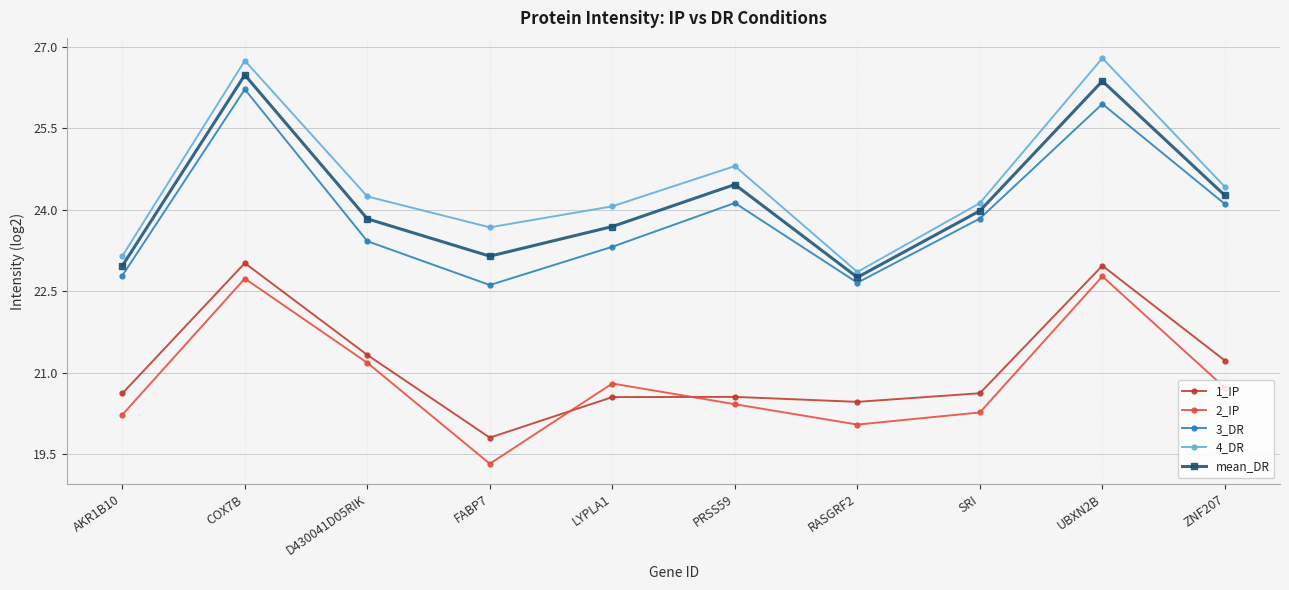

What is the difference between the highest and lowest values at ZNF207?

3.7